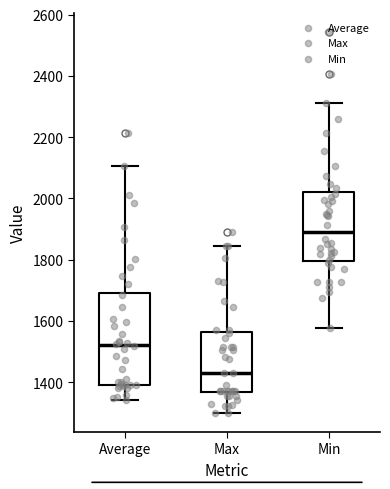

Which box's median line is the highest?

Min